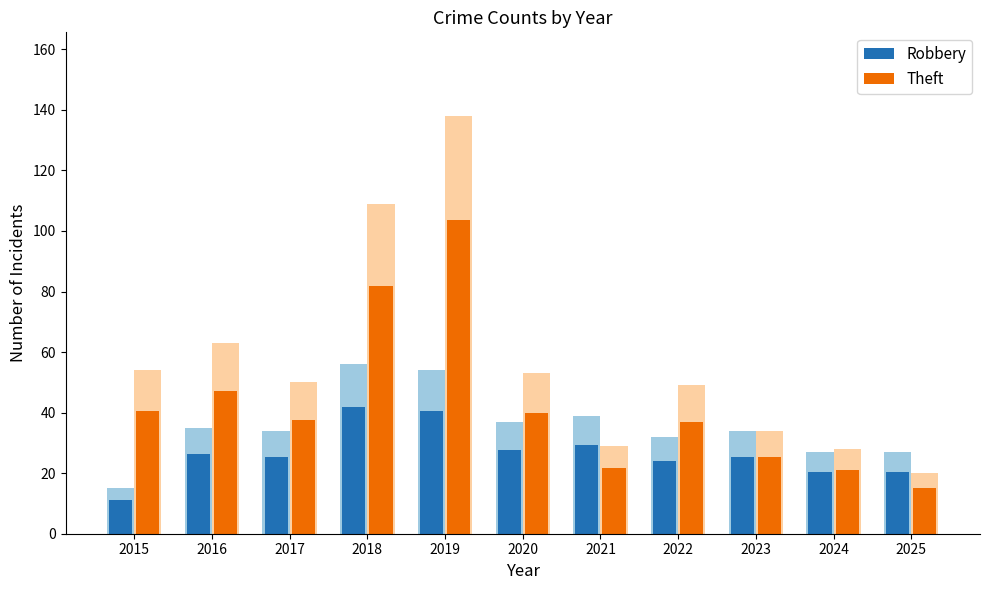

List the series in order of their overall mean, highest first.

Theft, Robbery